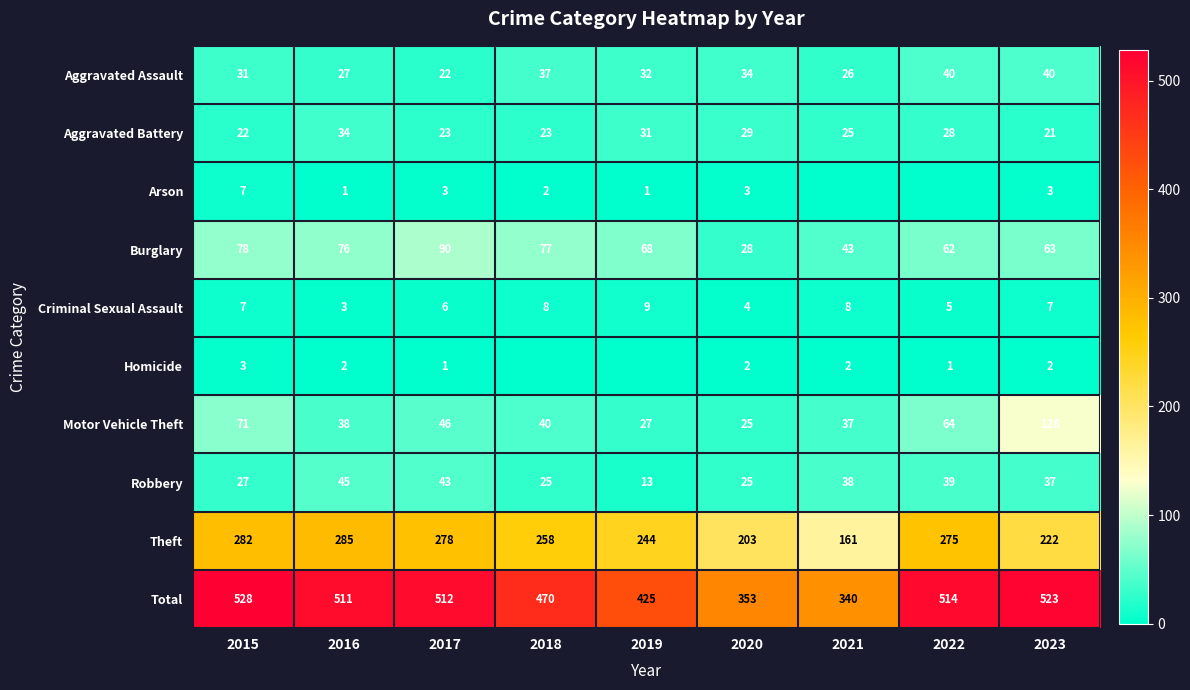

At which label does Aggravated Battery first exceed 25?

2016